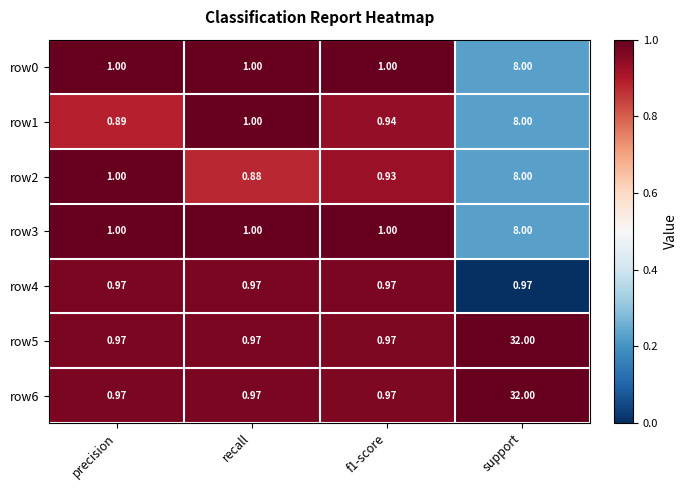

At which category is the sum across all series the highest?

support